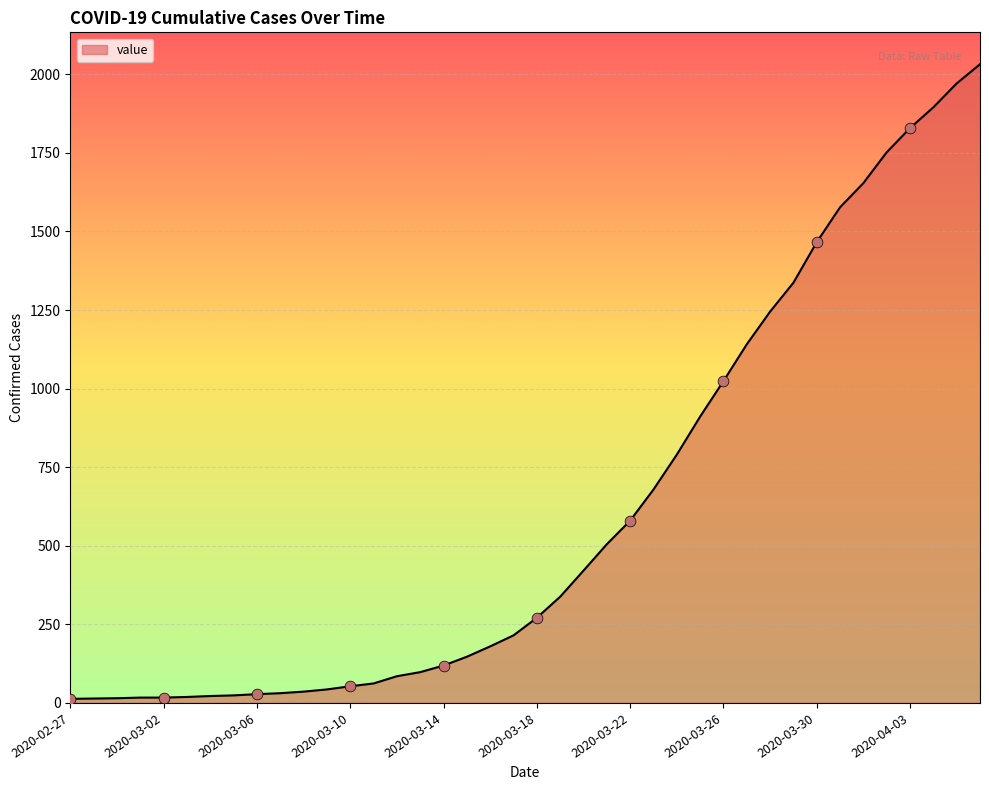

What is the maximum value shown in the chart?

2032